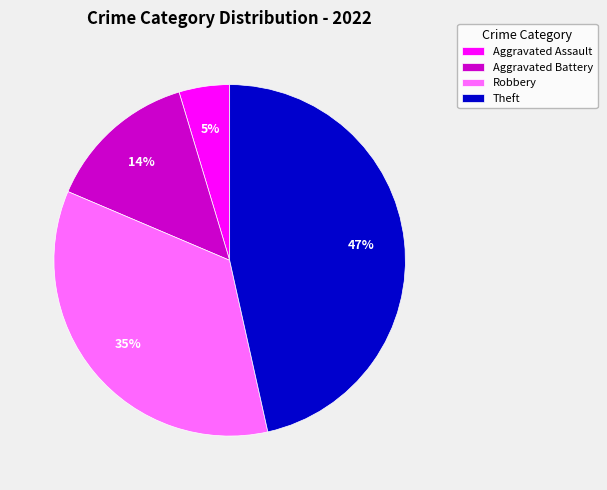

To the nearest percent, what percentage of the pie is Robbery?

35%